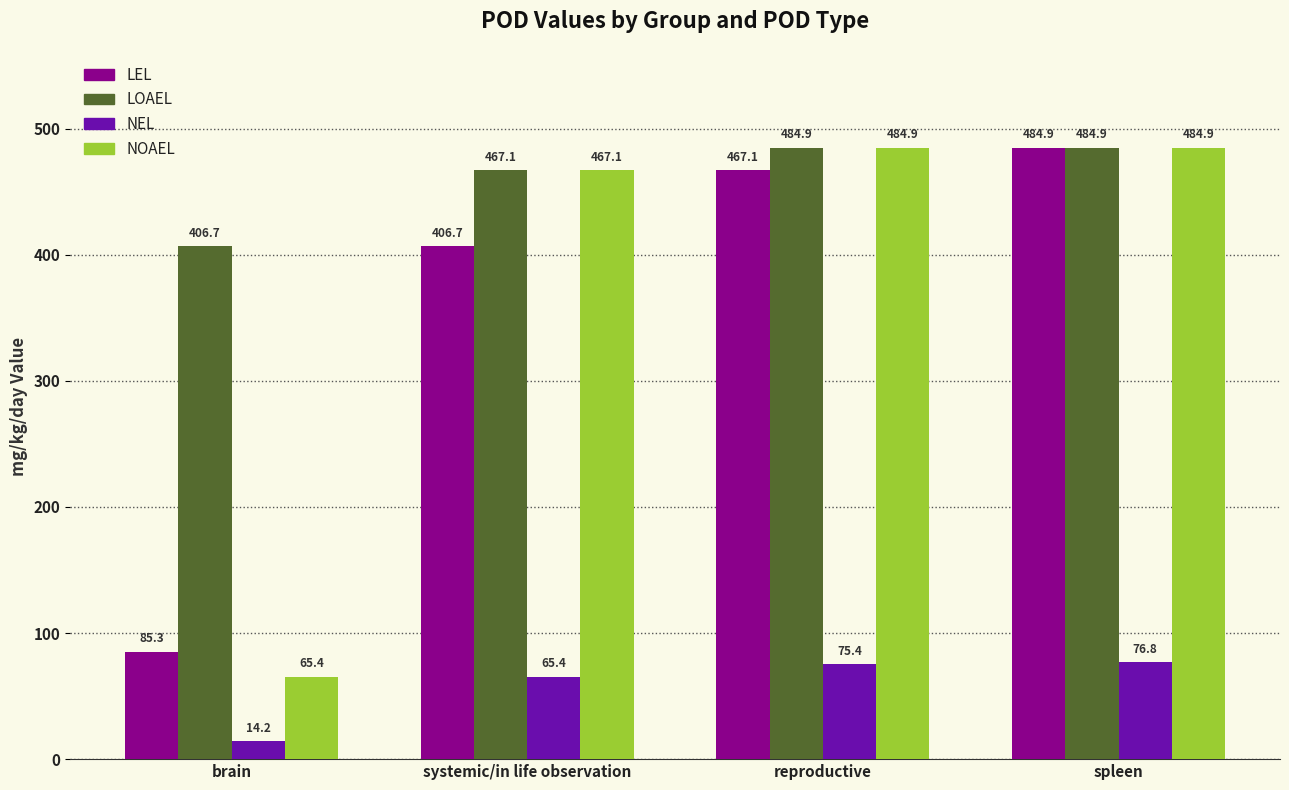

How many bars are there in each group?

4